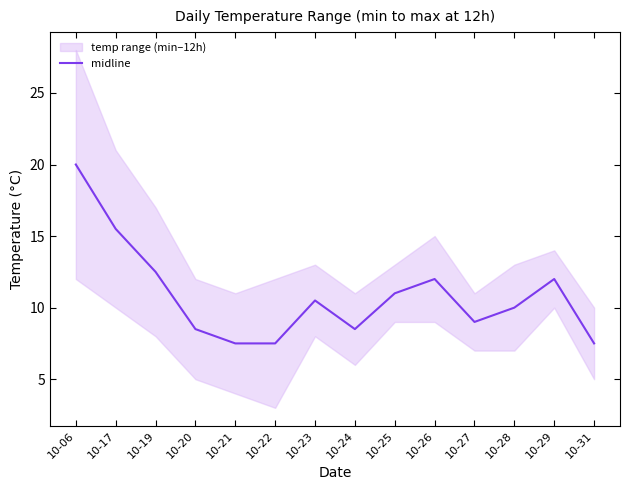

Where is the first local maximum?

10-23